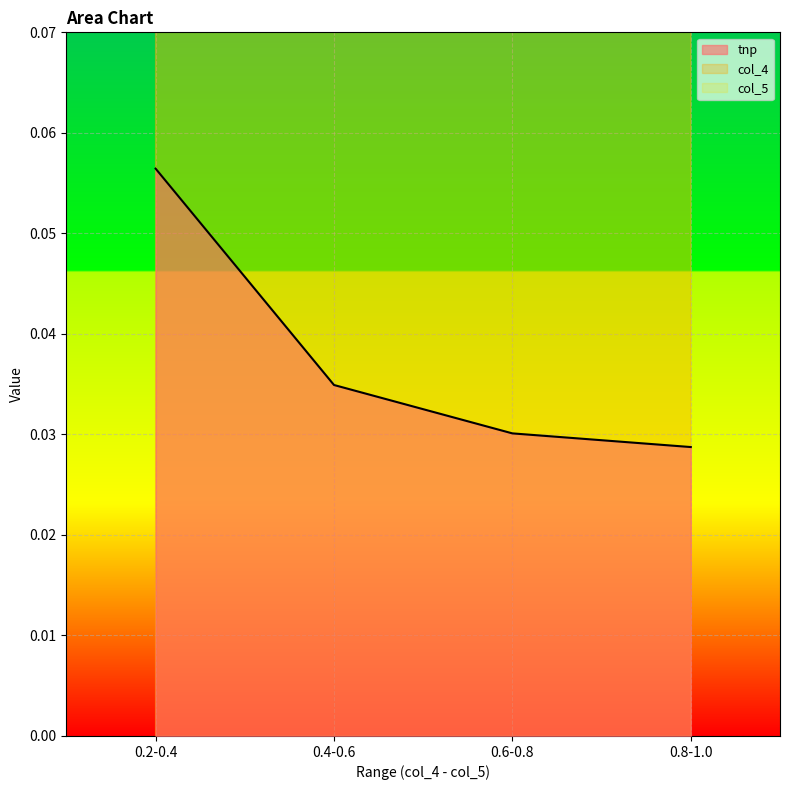

What is the sum of the col_5 values at 0.6-0.8 and 0.4-0.6?

1.4